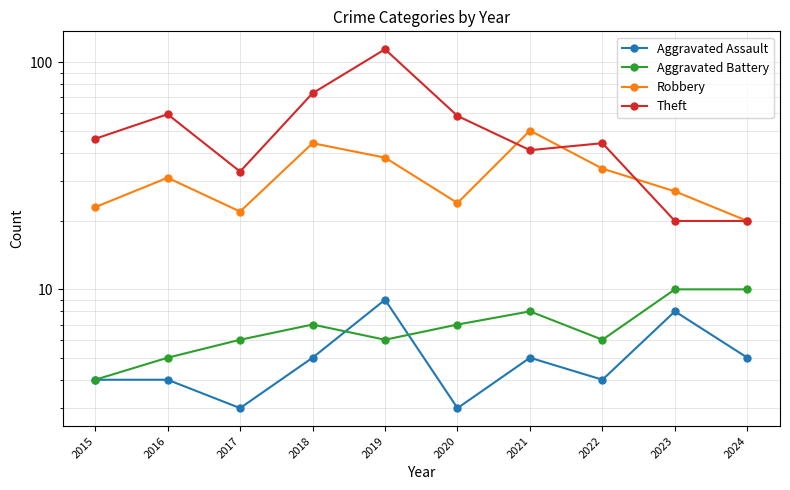

At which category does Robbery reach its first local peak?

2016